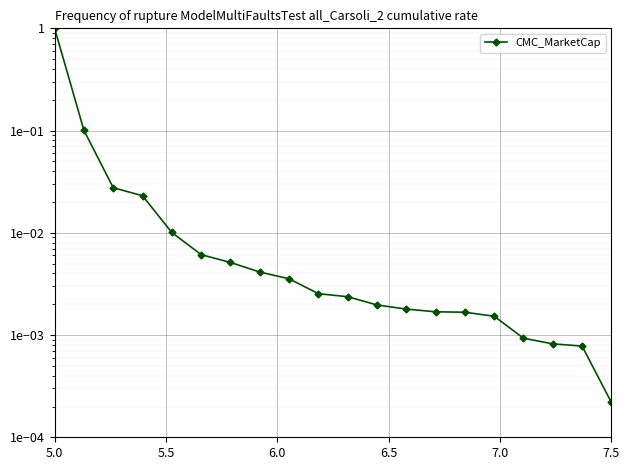

Is this an area chart (filled region under the line)?

No